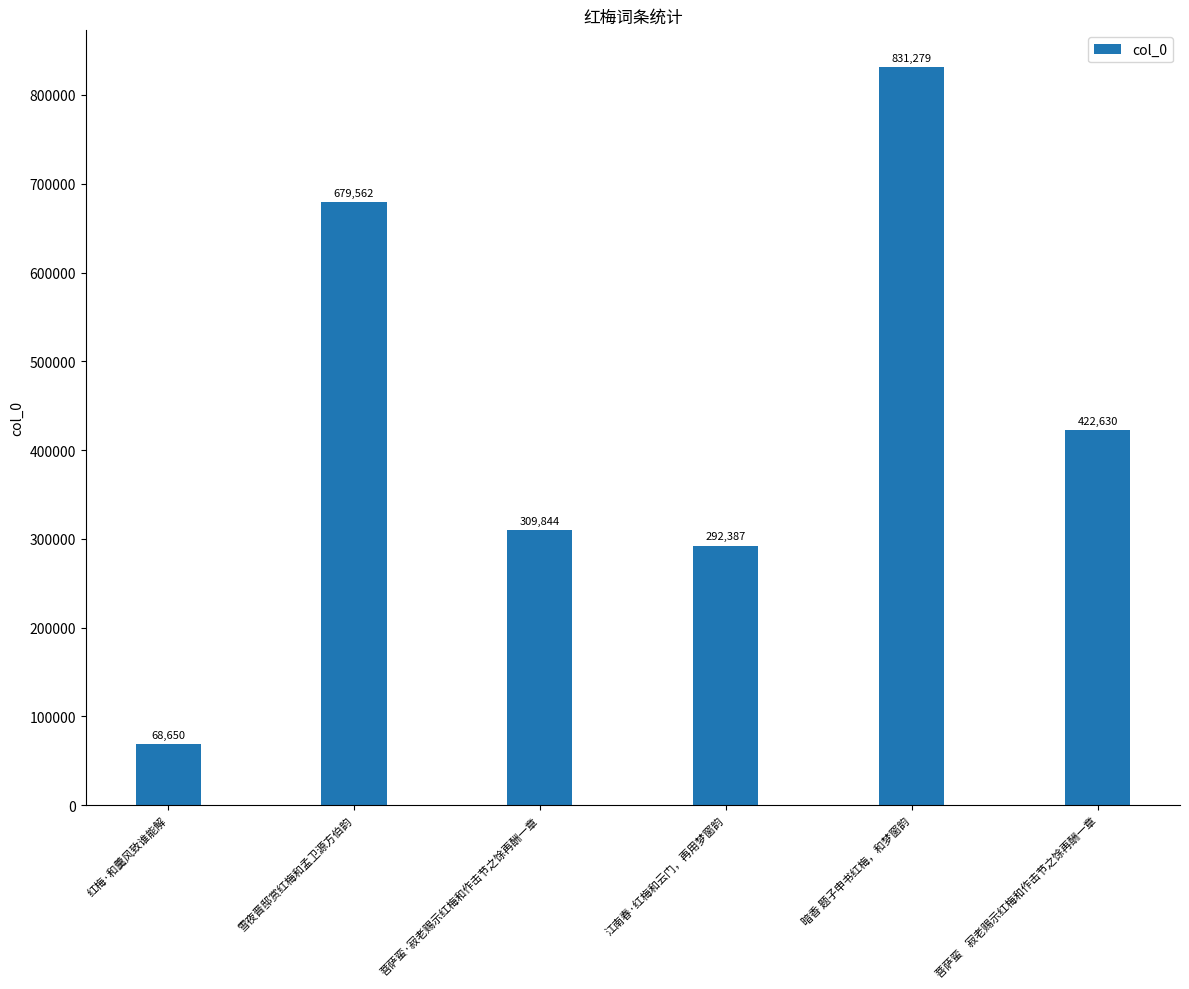

What is the average value?

434059